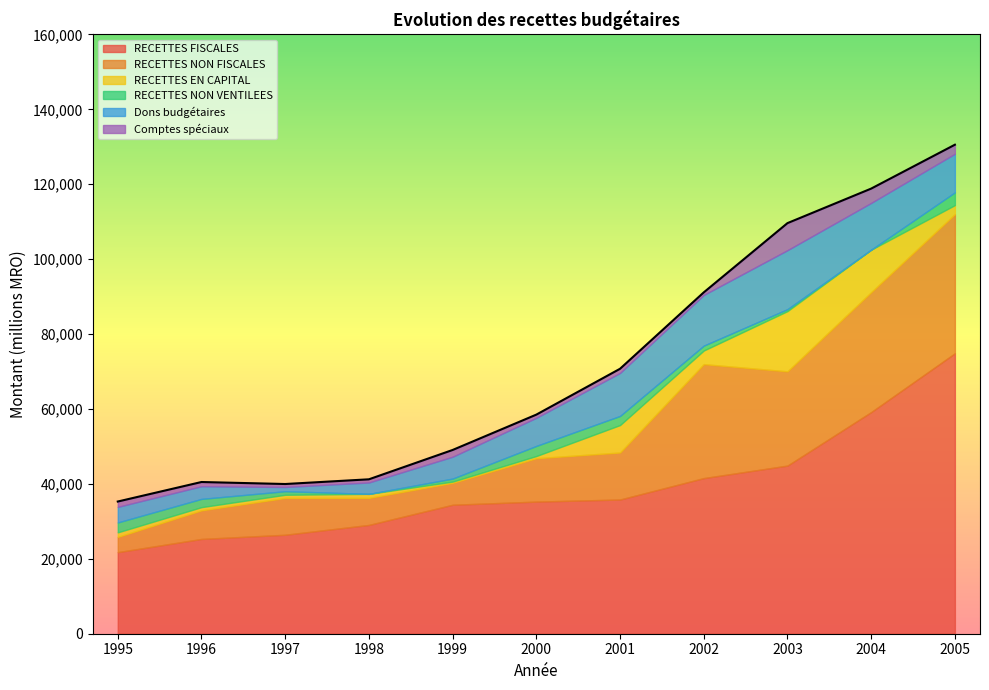

True or false: RECETTES NON FISCALES and Comptes spéciaux intersect in this chart.

False